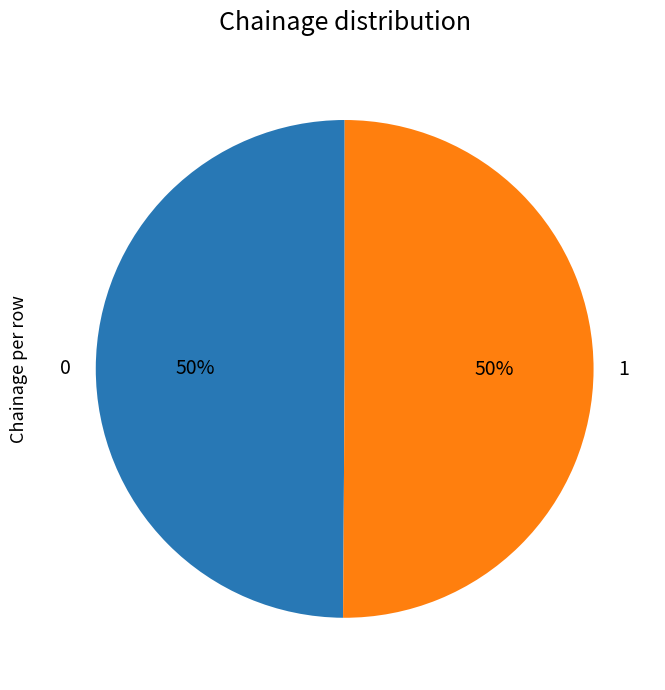

To the nearest percent, what portion does 0 represent?

50%